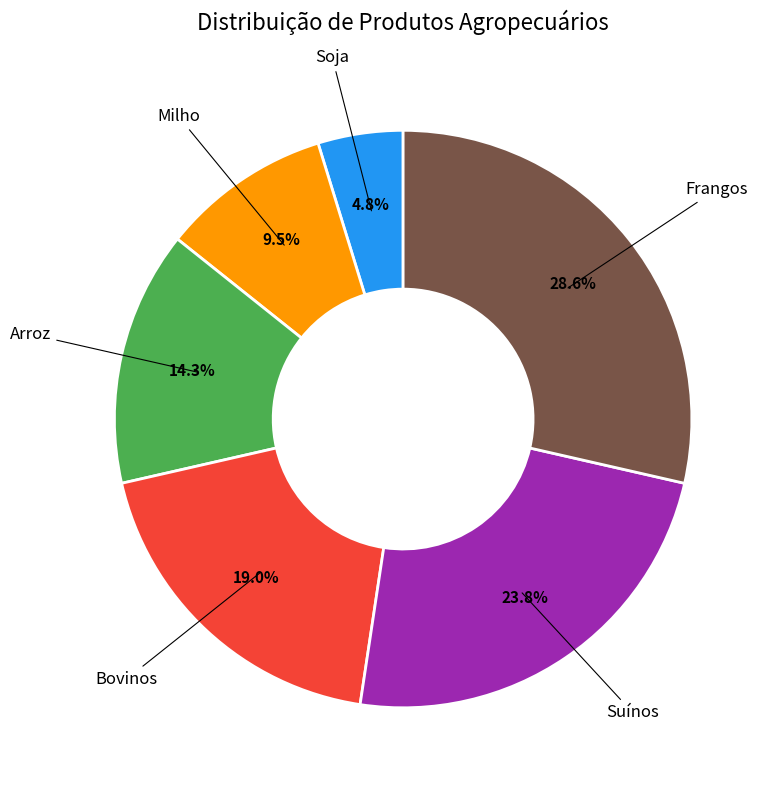

Is there any slice that represents more than half of the pie?

No